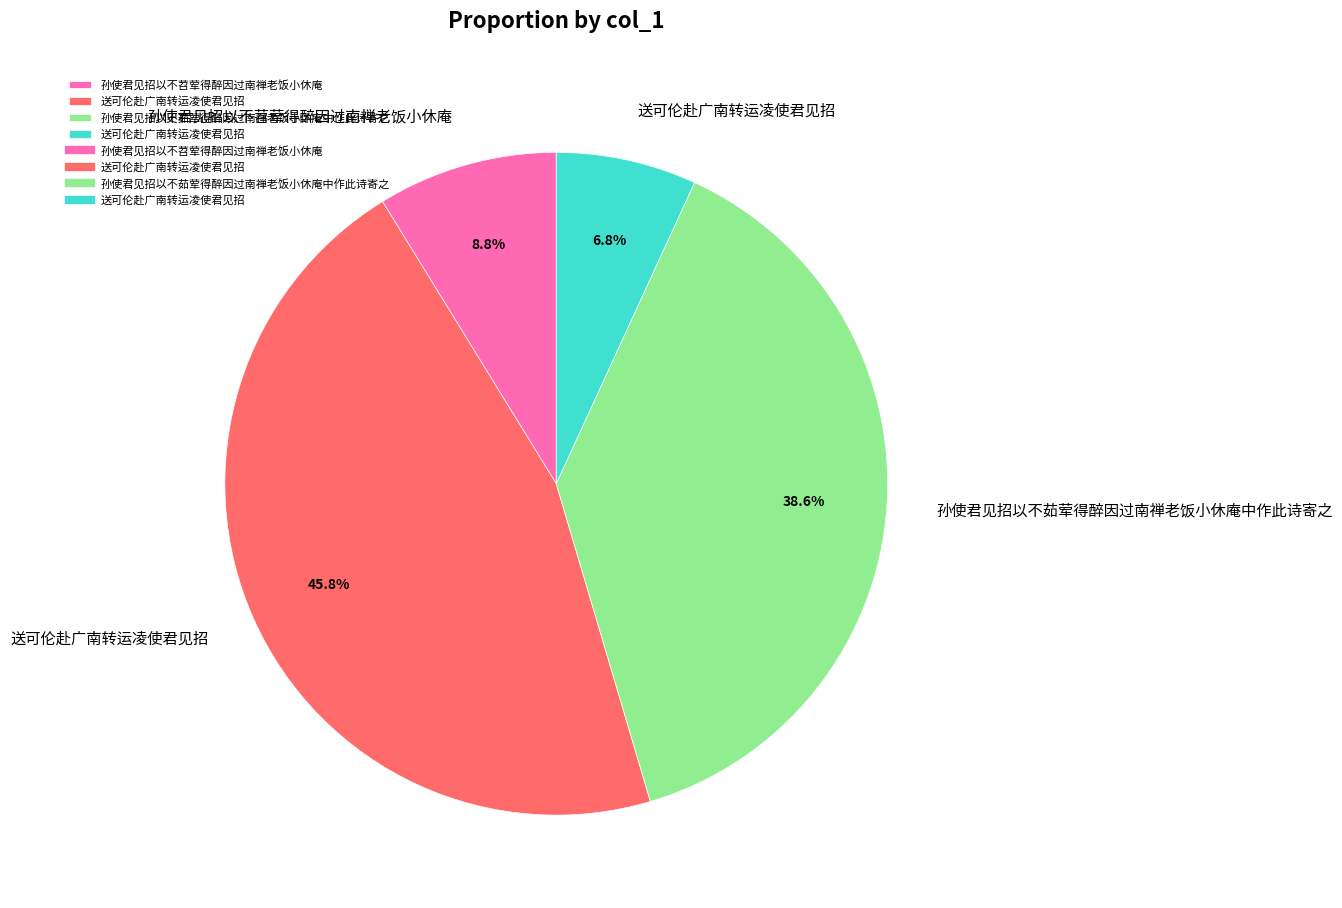

Is there any slice that represents more than half of the pie?

No